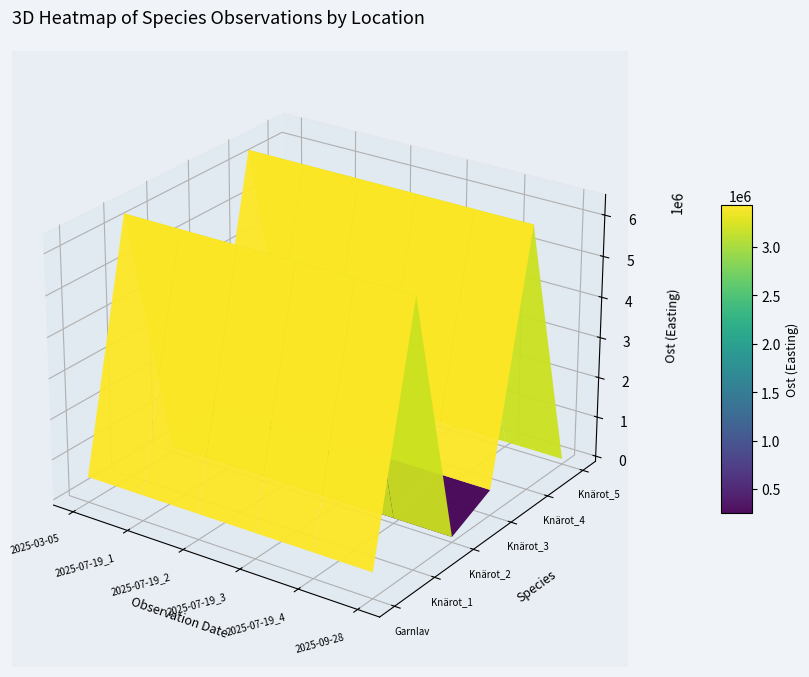

At how many categories does at least one series exceed 3195650?

6